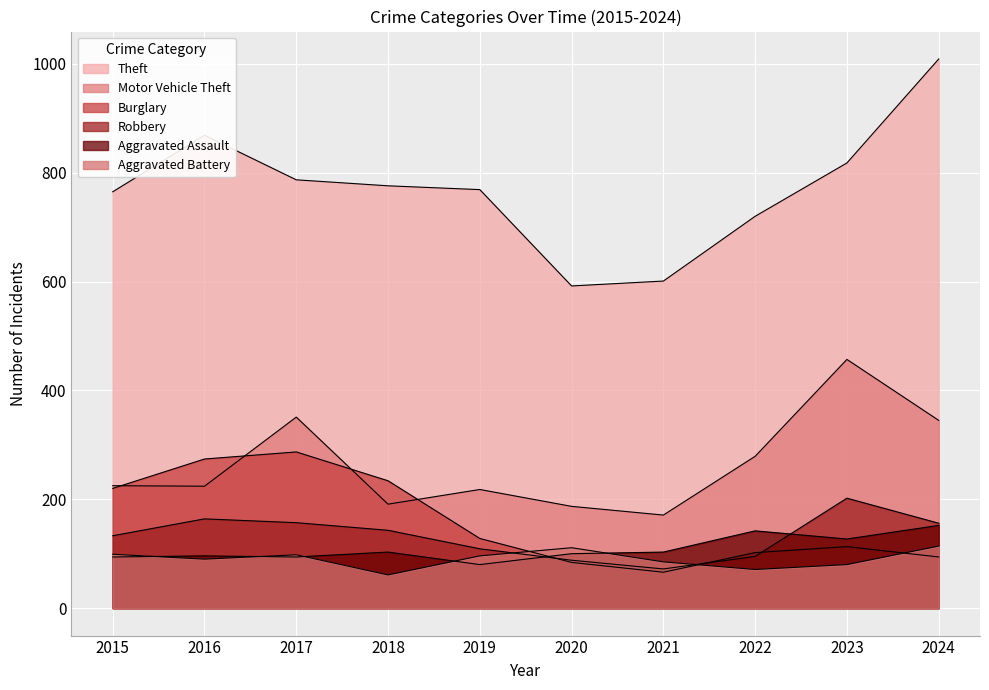

What are all the series names shown in the legend?

Theft, Motor Vehicle Theft, Burglary, Robbery, Aggravated Assault, Aggravated Battery